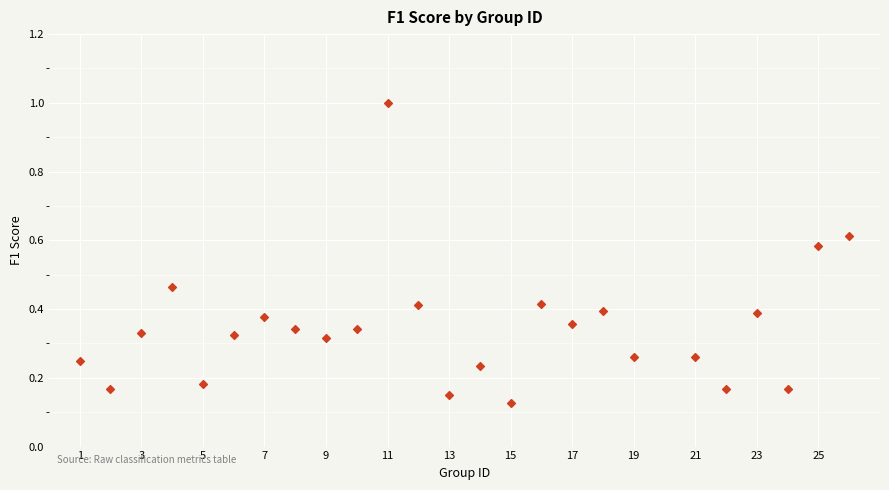

What is the range of X values (max minus min)?

25.0